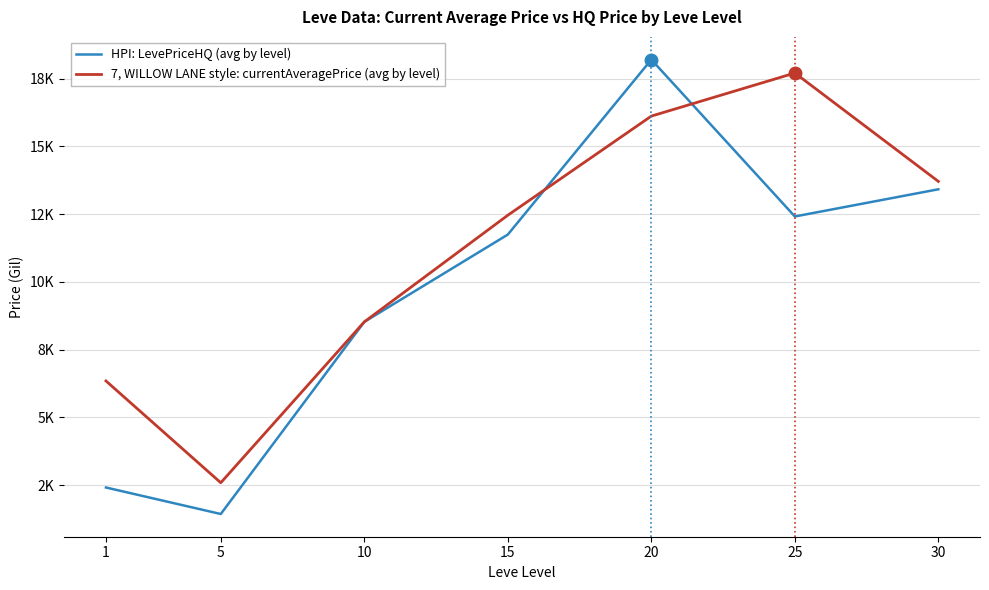

Does the chart display data point markers on the line(s)?

No